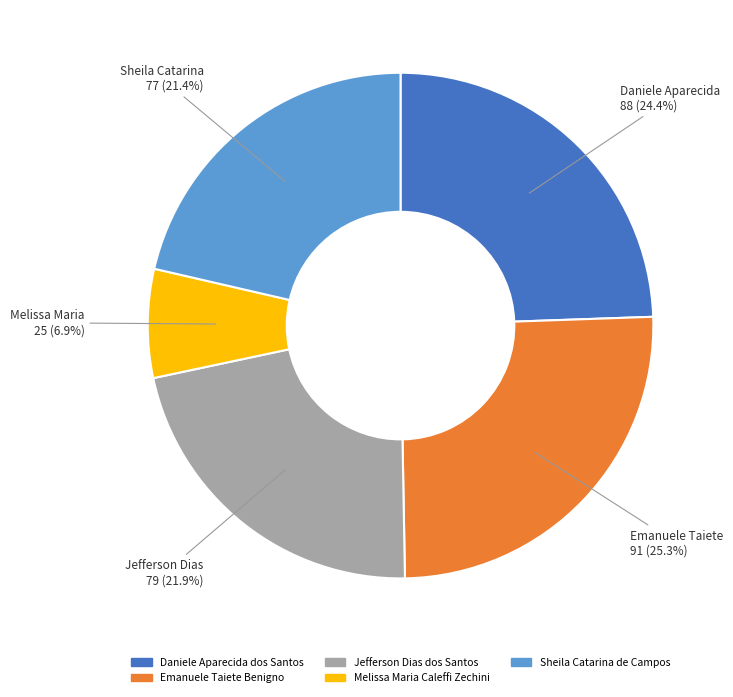

Combined, do Emanuele Taiete Benigno and Melissa Maria Caleffi Zechini account for over 50%?

No